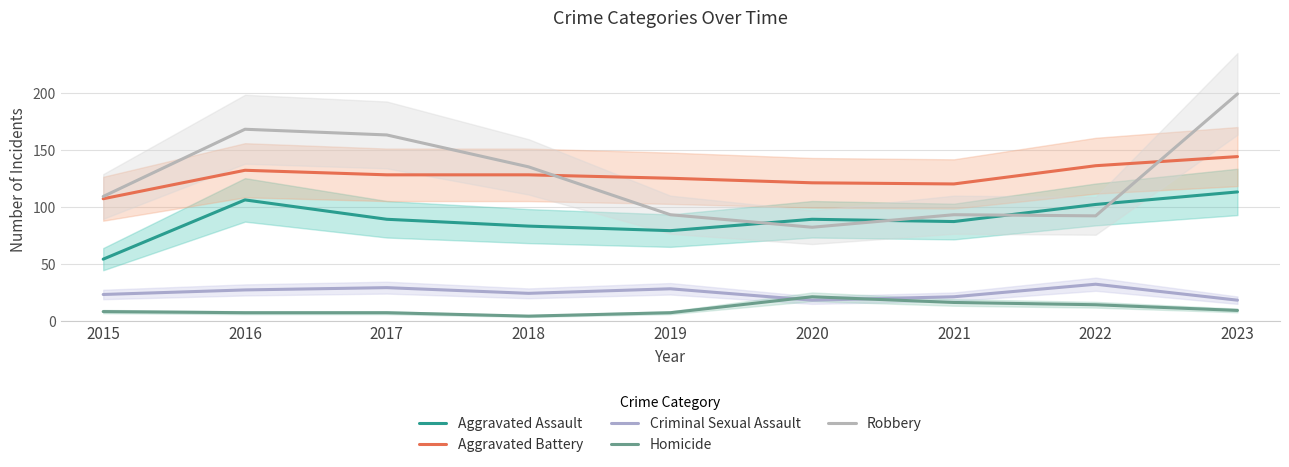

What is the sum of all Aggravated Assault values?

802